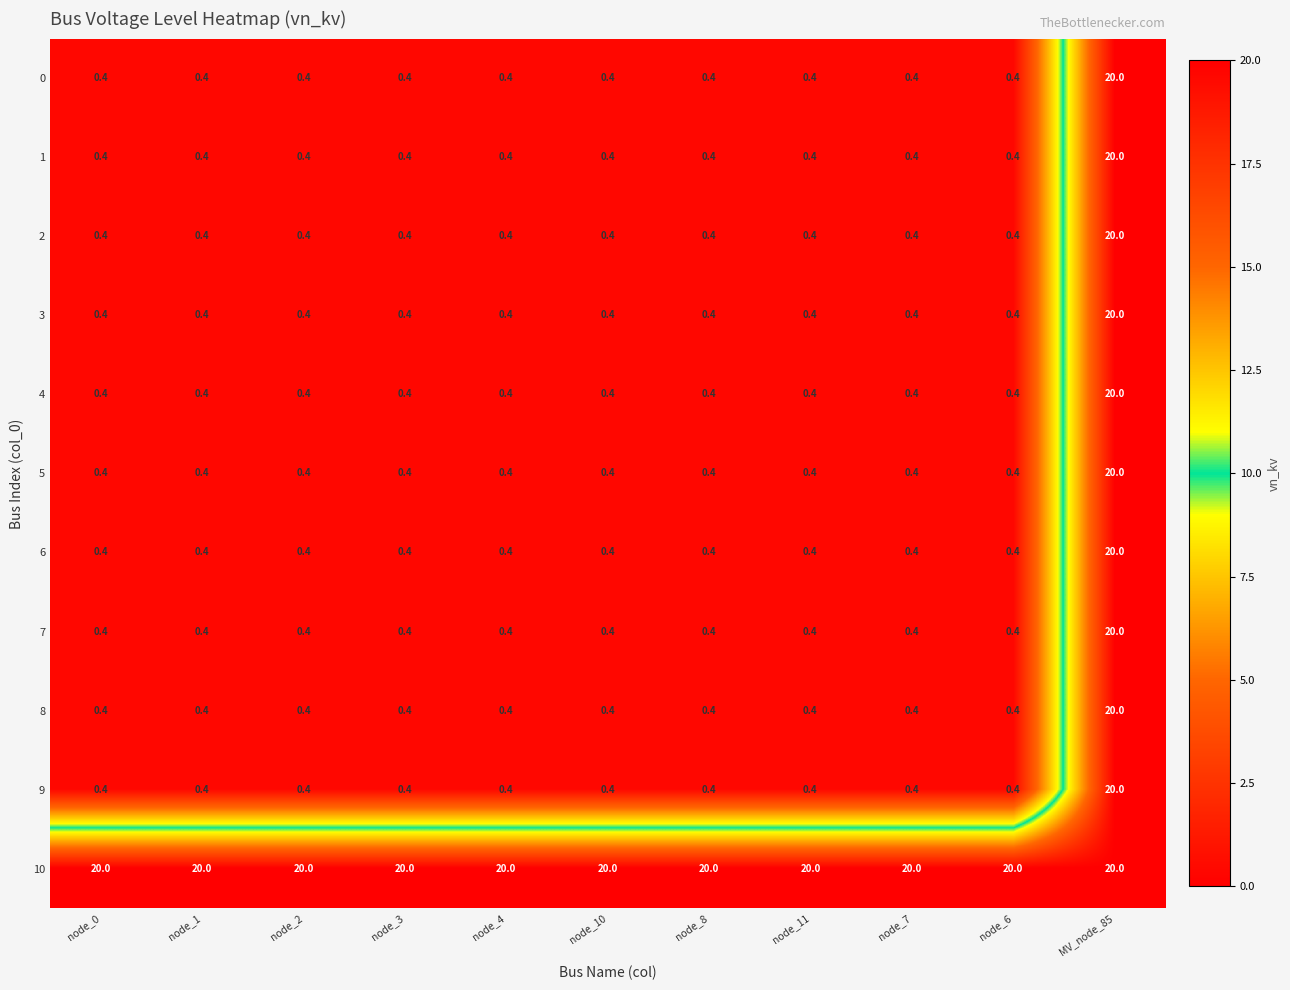

What value does the 9 series have at node_11?

0.4